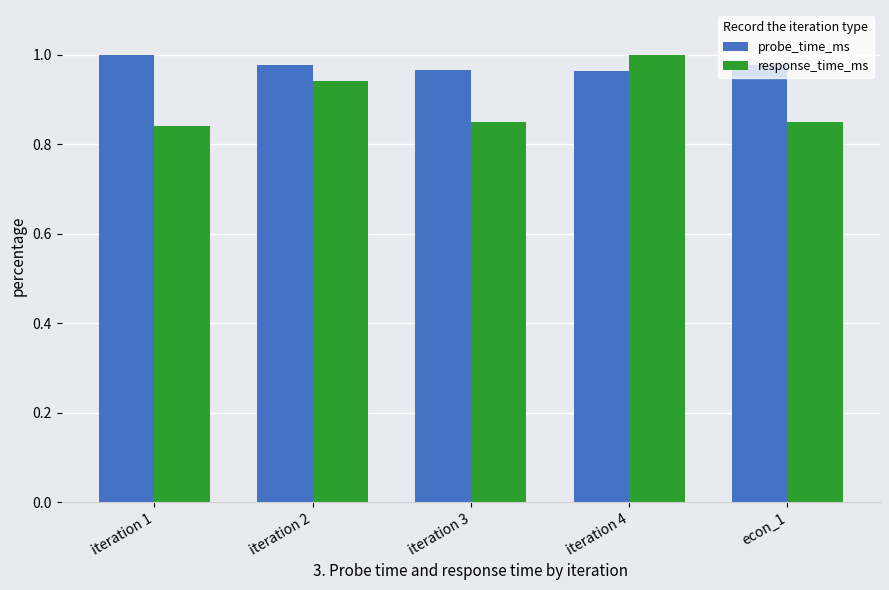

At which label does response_time_ms reach its peak?

iteration 4